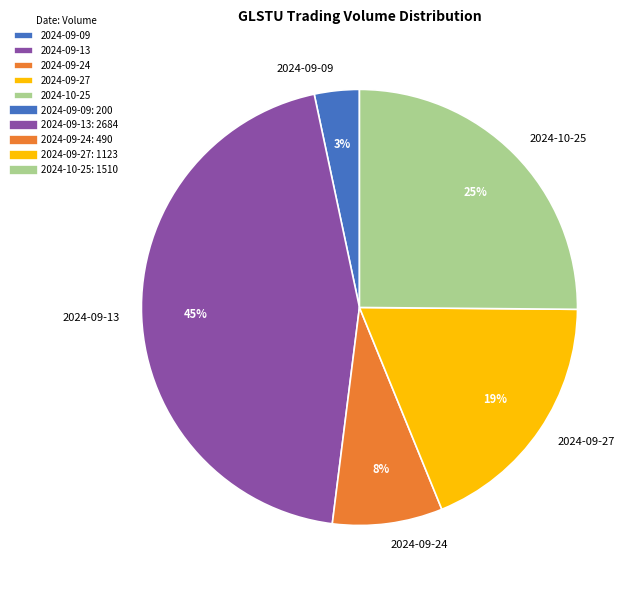

How many slices are in this pie chart?

5